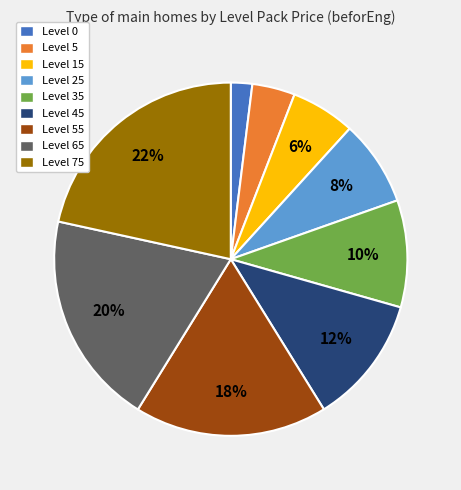

Rank the categories by value from highest to lowest.

Level 75, Level 65, Level 55, Level 45, Level 35, Level 25, Level 15, Level 5, Level 0